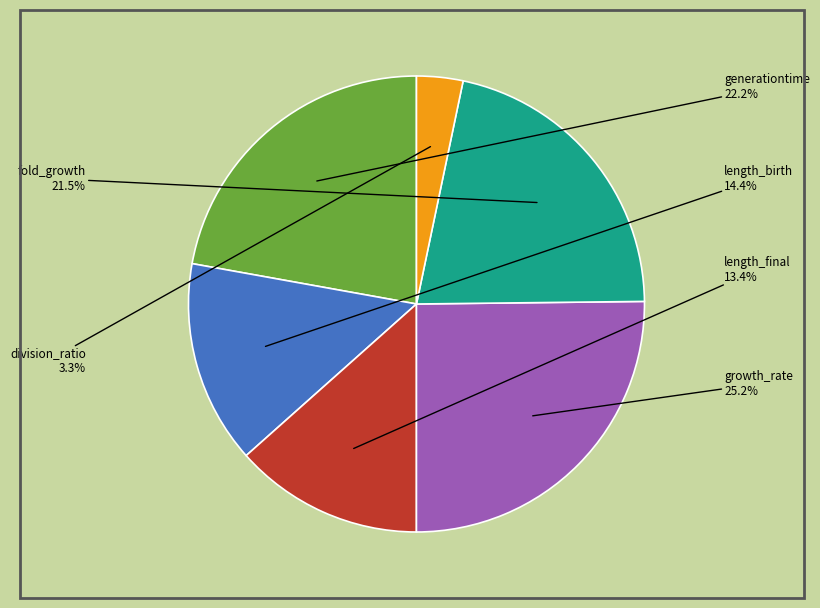

What percentage is the generationtime slice, to the nearest percent?

22%